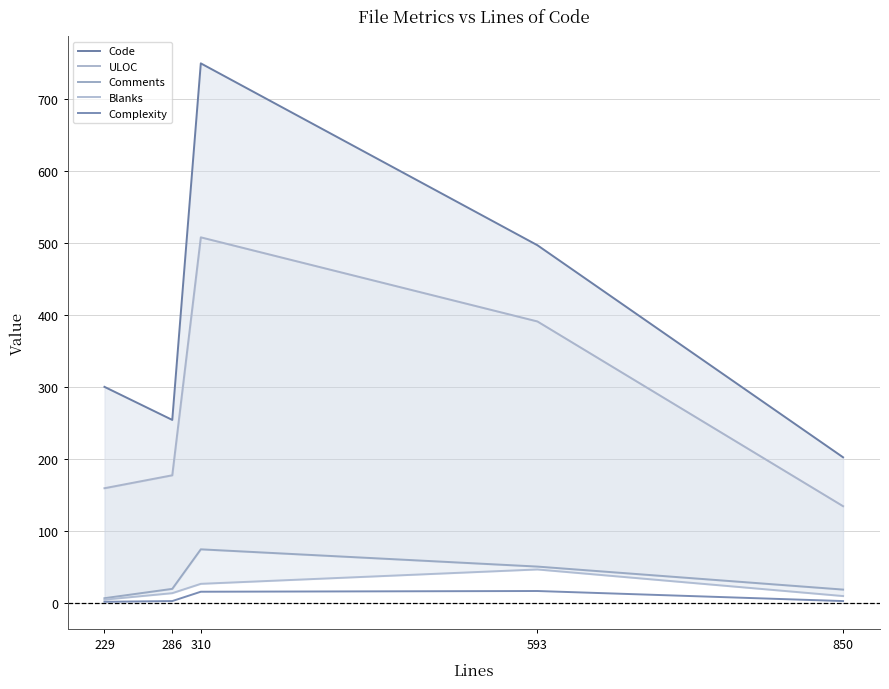

How many interior local valleys does the Code series have?

1